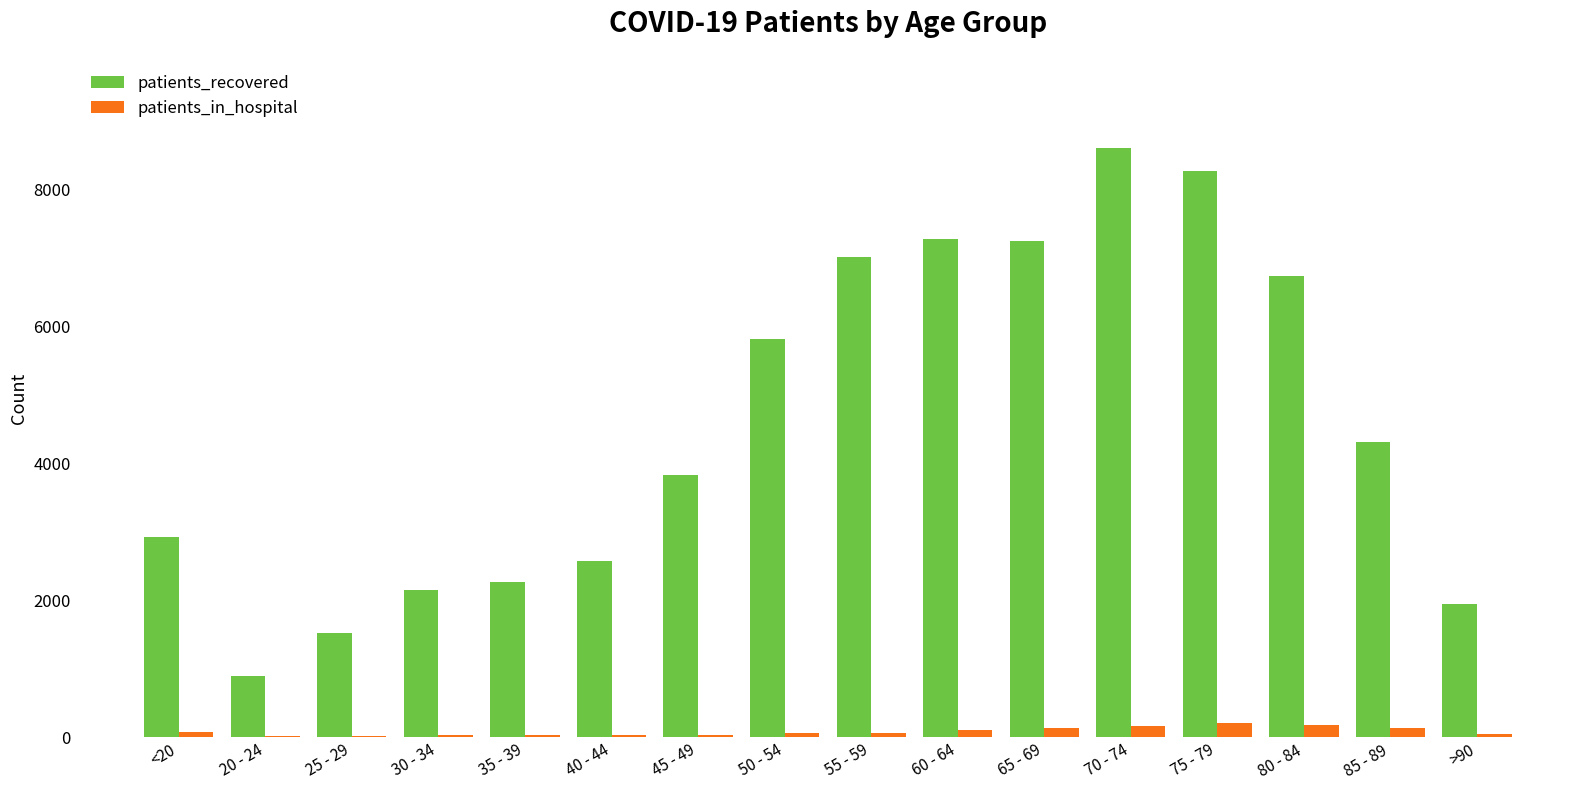

Which series changed the most between 40 - 44 and 60 - 64?

patients_recovered